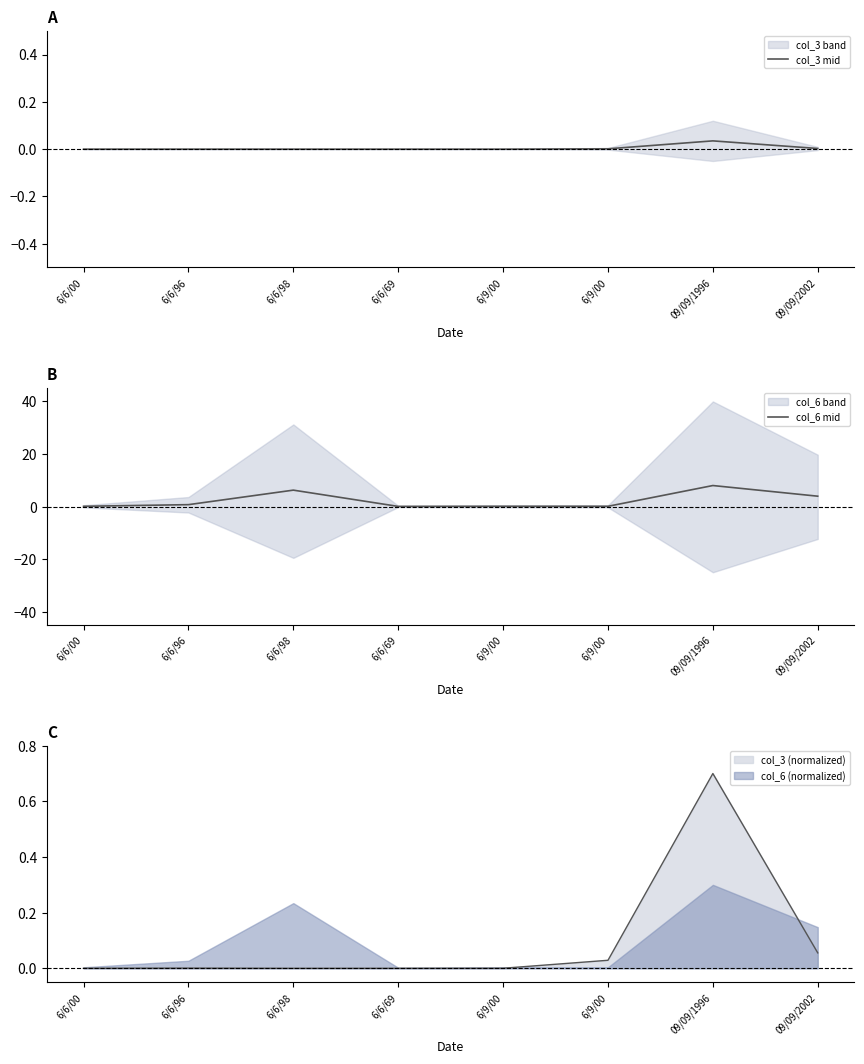

Which series has the widest spread of values?

col_6 mid